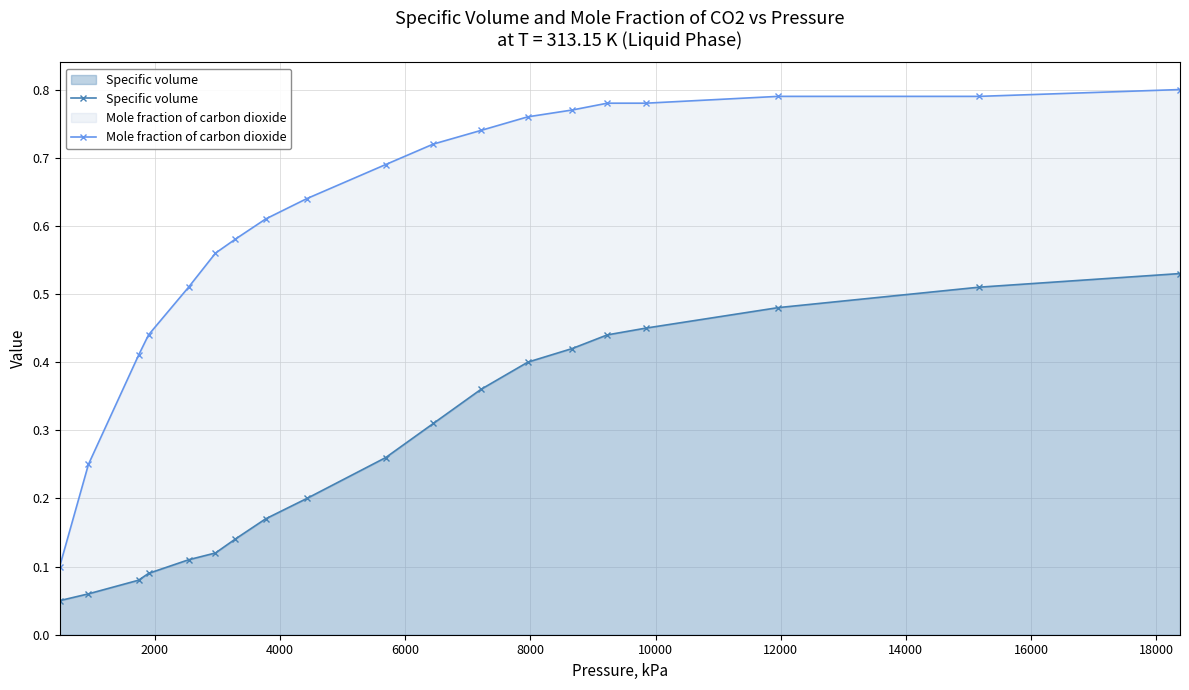

True or false: Mole fraction of carbon dioxide and Specific volume intersect in this chart.

False